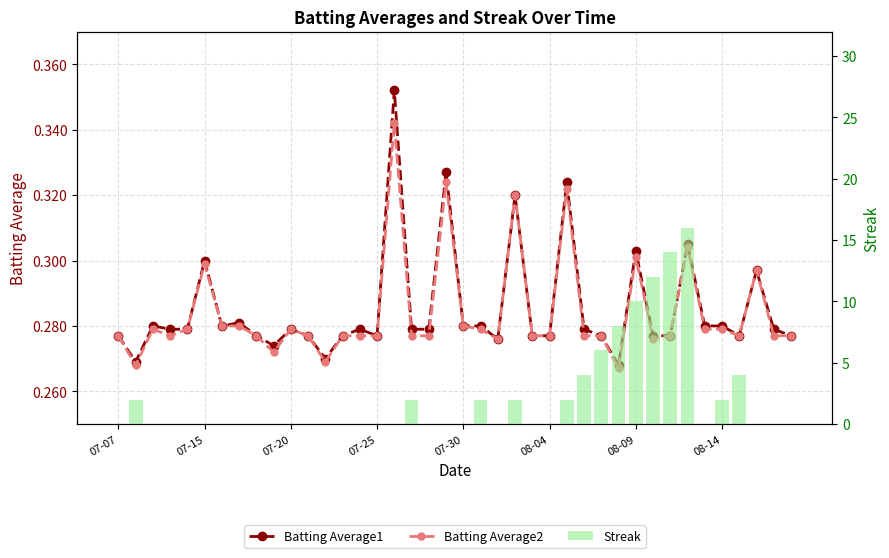

What position from the left is 07-15?

6